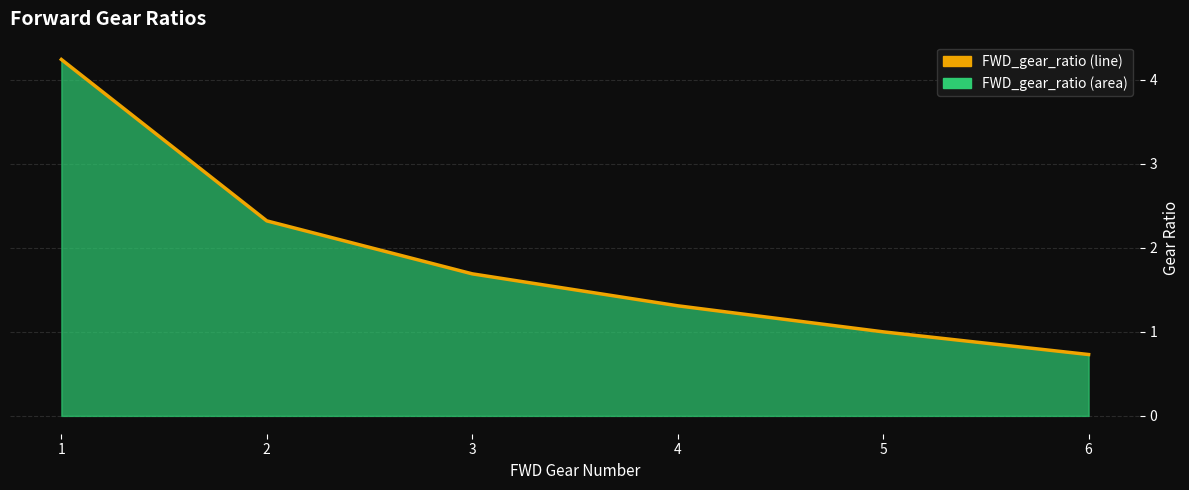

Reading left to right, list all the values displayed in this chart.

1=4.2	2=2.3	3=1.7	4=1.3	5=1.0	6=0.7